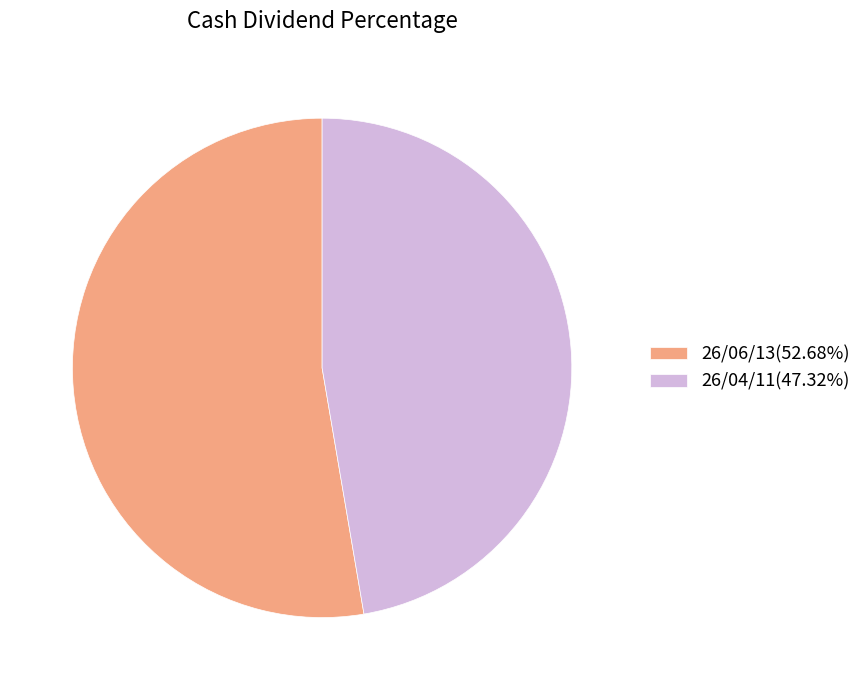

Between 26/06/13 and 26/04/11, which is larger?

26/06/13